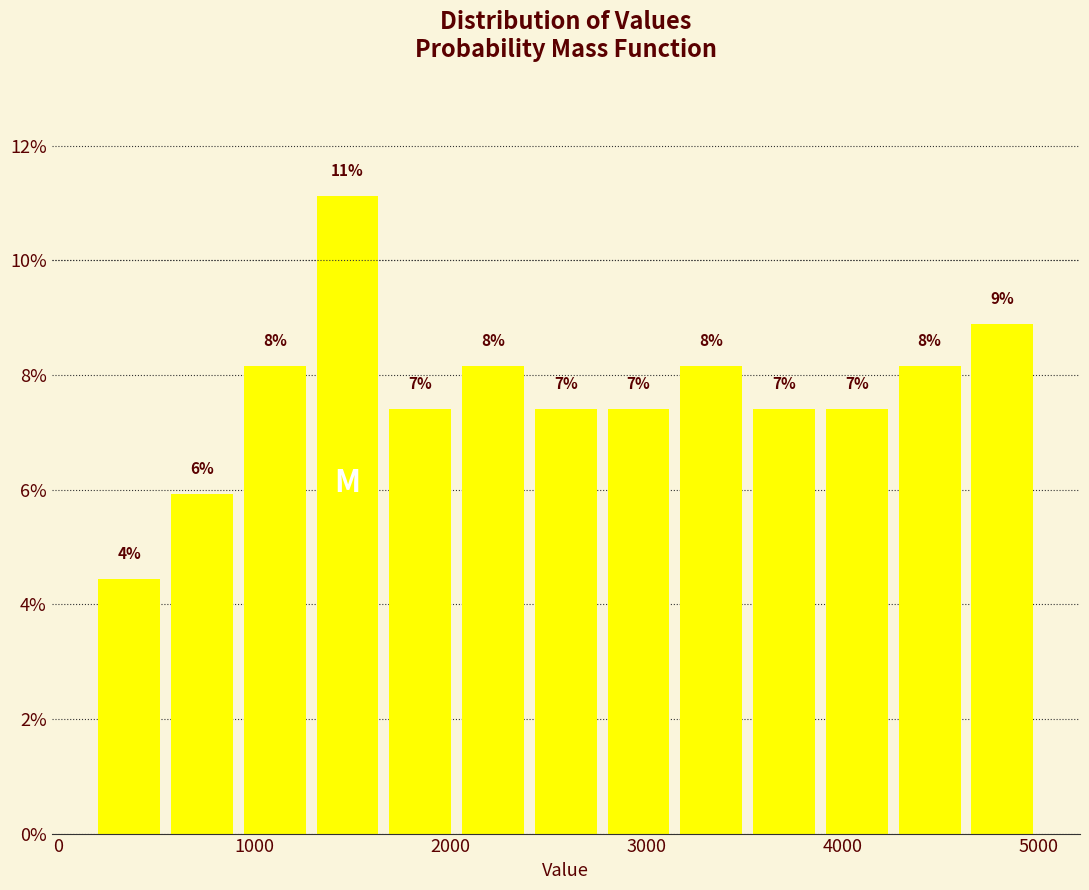

Around what value on the x-axis is the tallest bar? Give the approximate position of its centre, as read against the axis.

1500